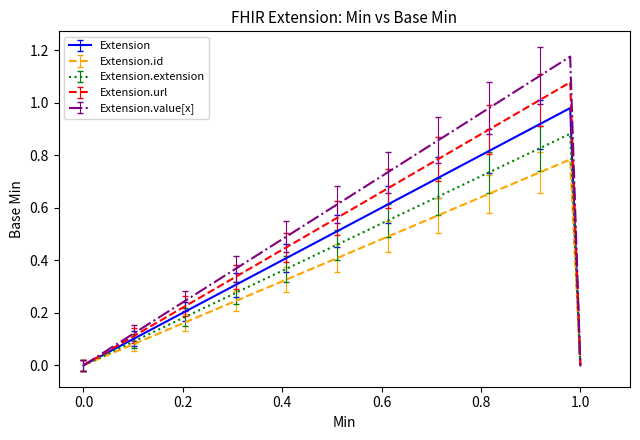

Rank the series by their maximum value, from highest to lowest.

Extension.value[x], Extension.url, Extension, Extension.extension, Extension.id